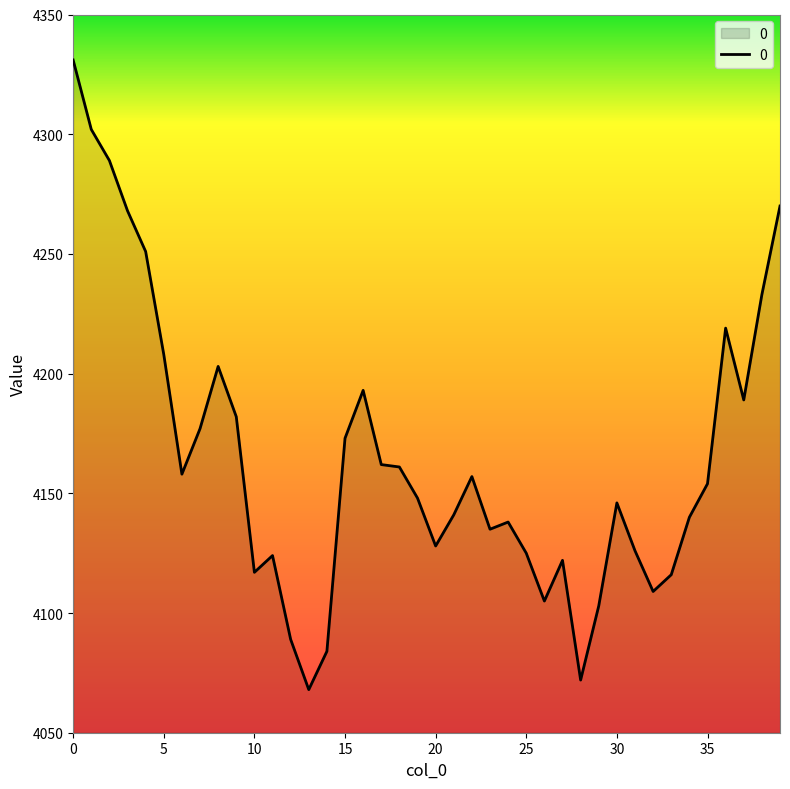

What is the smallest value displayed?

4068